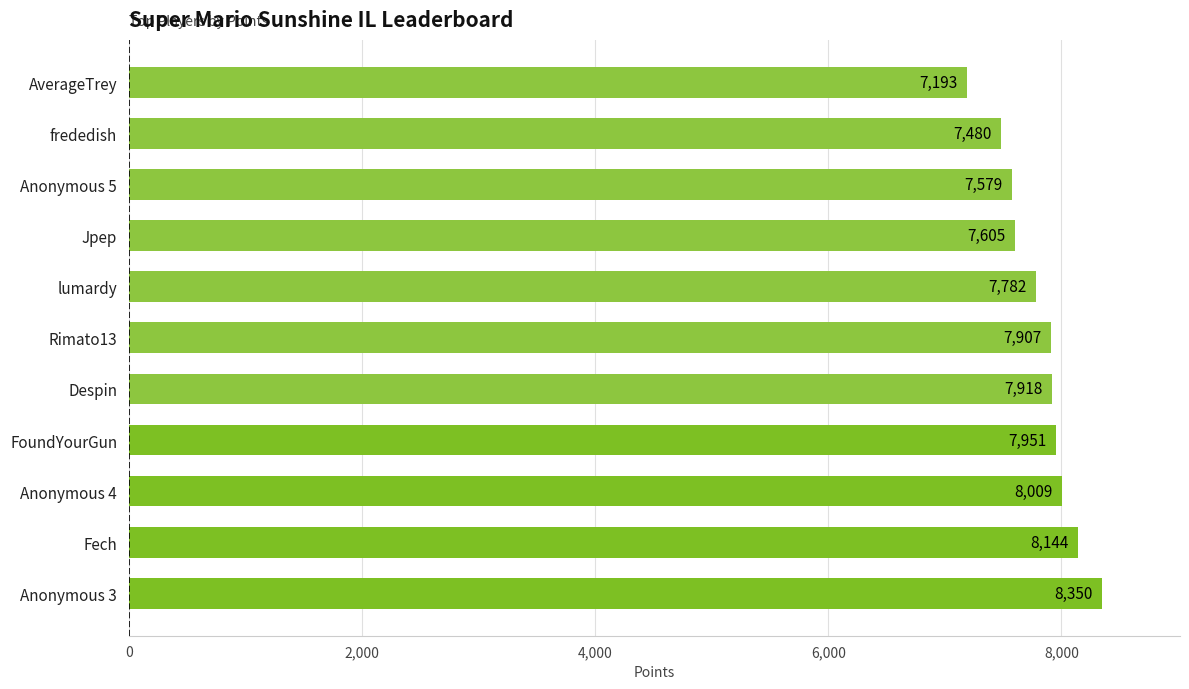

What is the minimum value shown in the chart?

7193